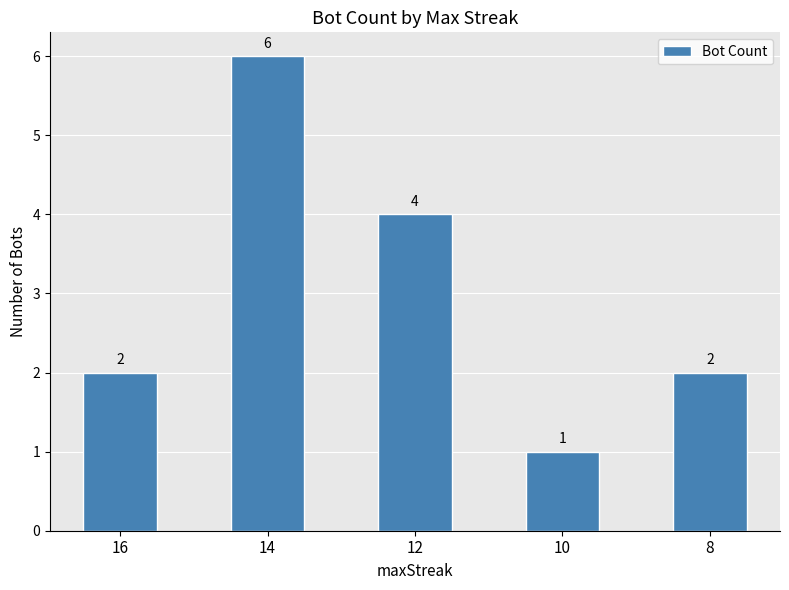

Reading left to right, what are all the values shown in this chart?

16=2	14=6	12=4	10=1	8=2